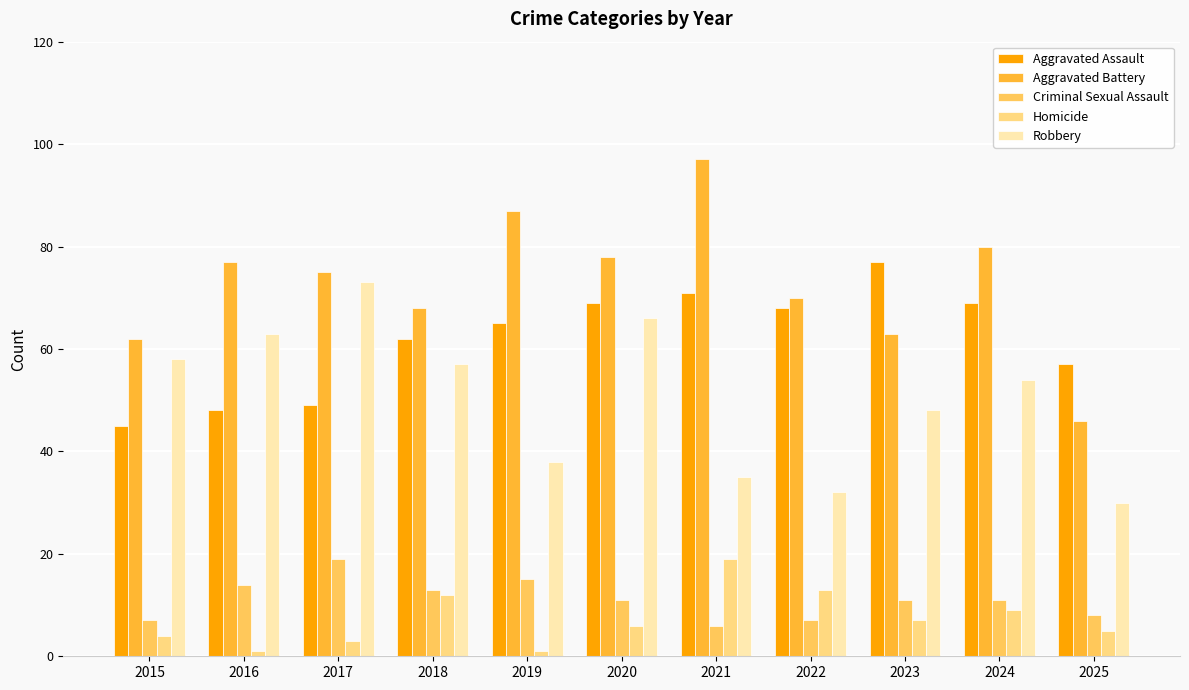

What is the difference between the maximum and minimum values in the Robbery series?

43